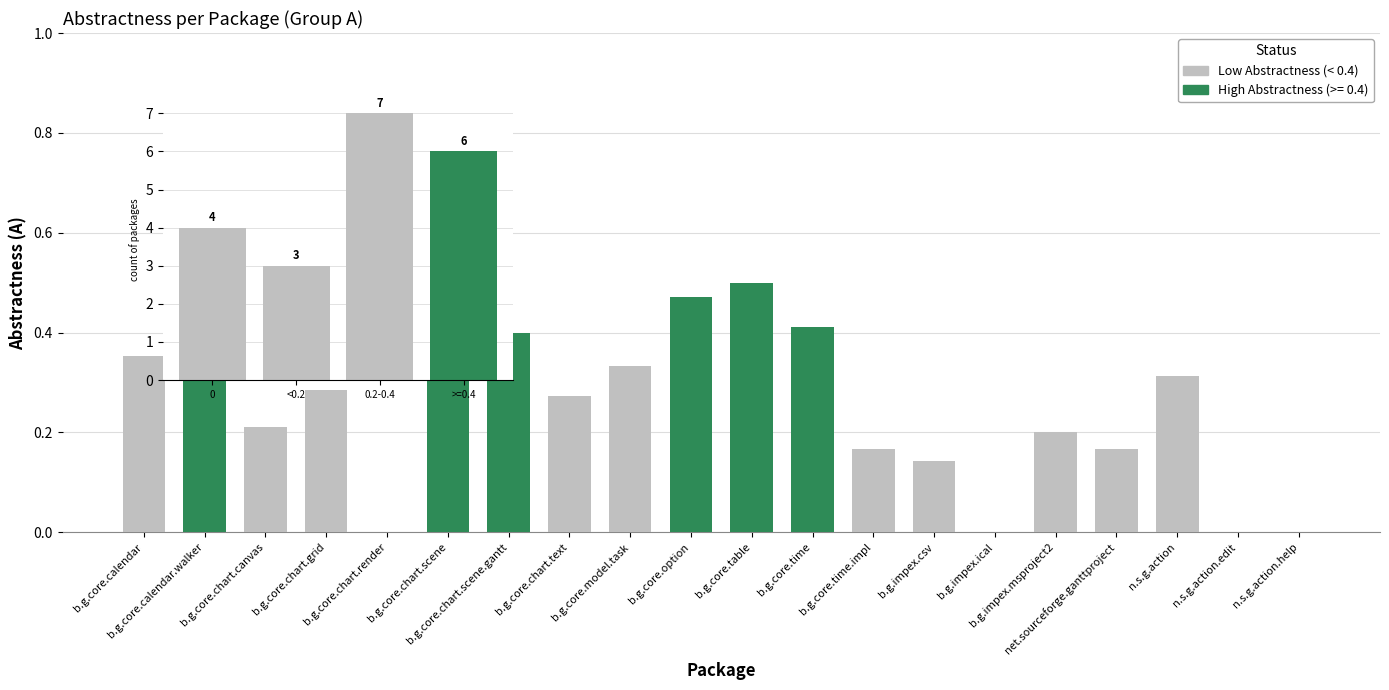

Are the bars horizontal?

No